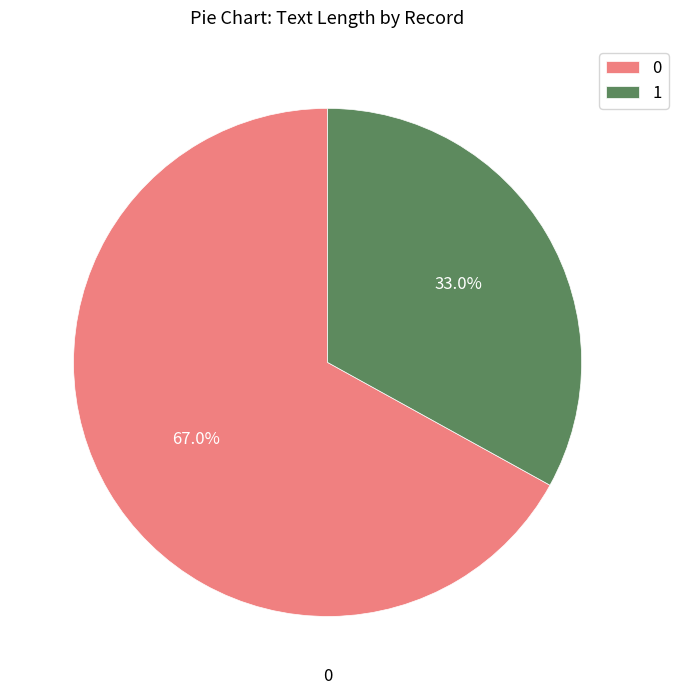

To the nearest percent, what portion does 0 represent?

67%